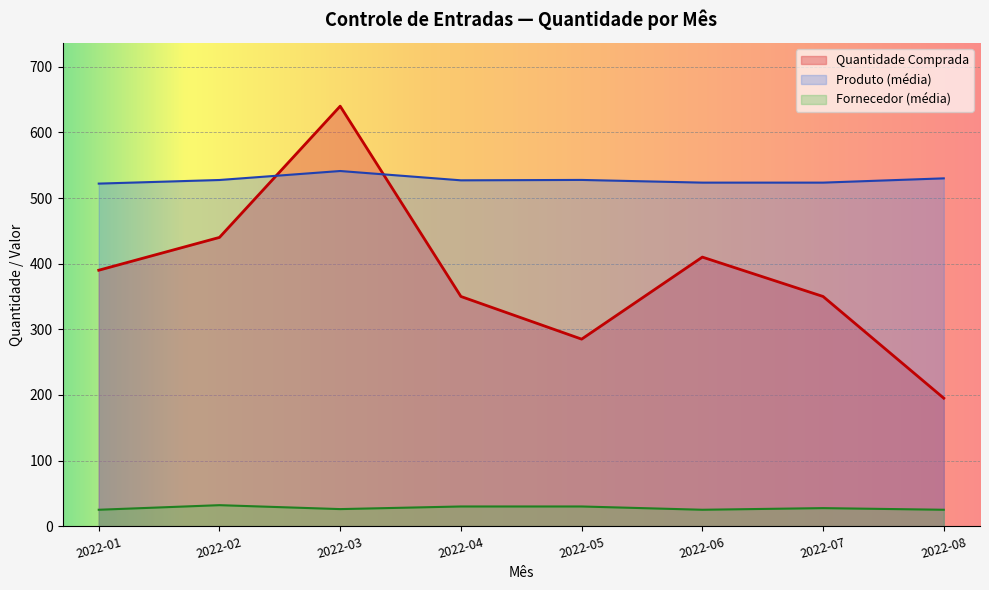

What is the difference between the maximum and minimum values in the Produto (média) series?

19.2